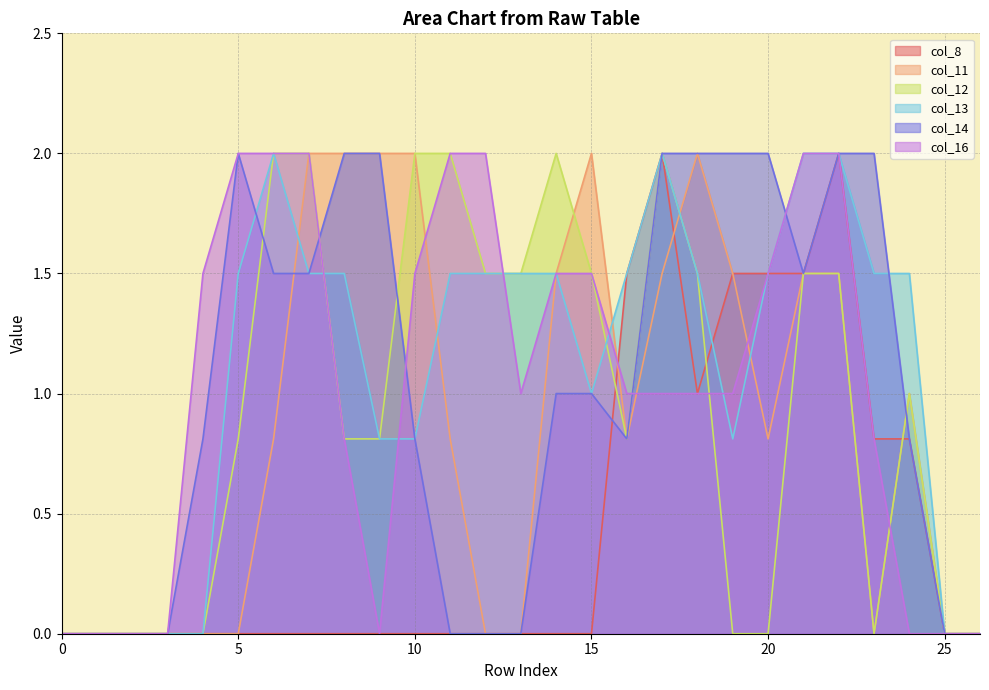

How many categories are shown in the chart?

27